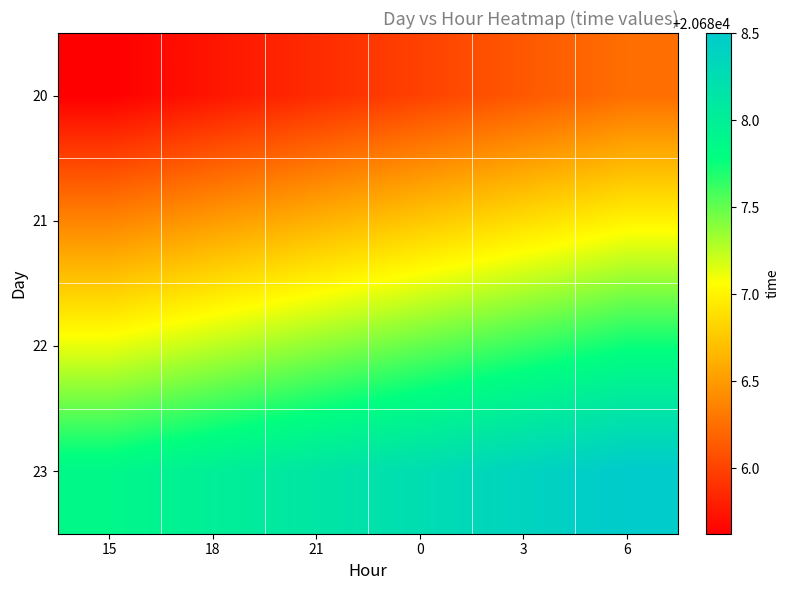

Reading left to right, list all the values displayed in this chart.

20: 15=20685.6	18=20685.8	21=20685.9	0=20686.0	3=20686.1	6=20686.2
21: 15=20686.4	18=20686.5	21=20686.6	0=20686.8	3=20686.9	6=20687.0
22: 15=20687.1	18=20687.2	21=20687.4	0=20687.5	3=20687.6	6=20687.8
23: 15=20687.9	18=20688.0	21=20688.1	0=20688.2	3=20688.4	6=20688.5